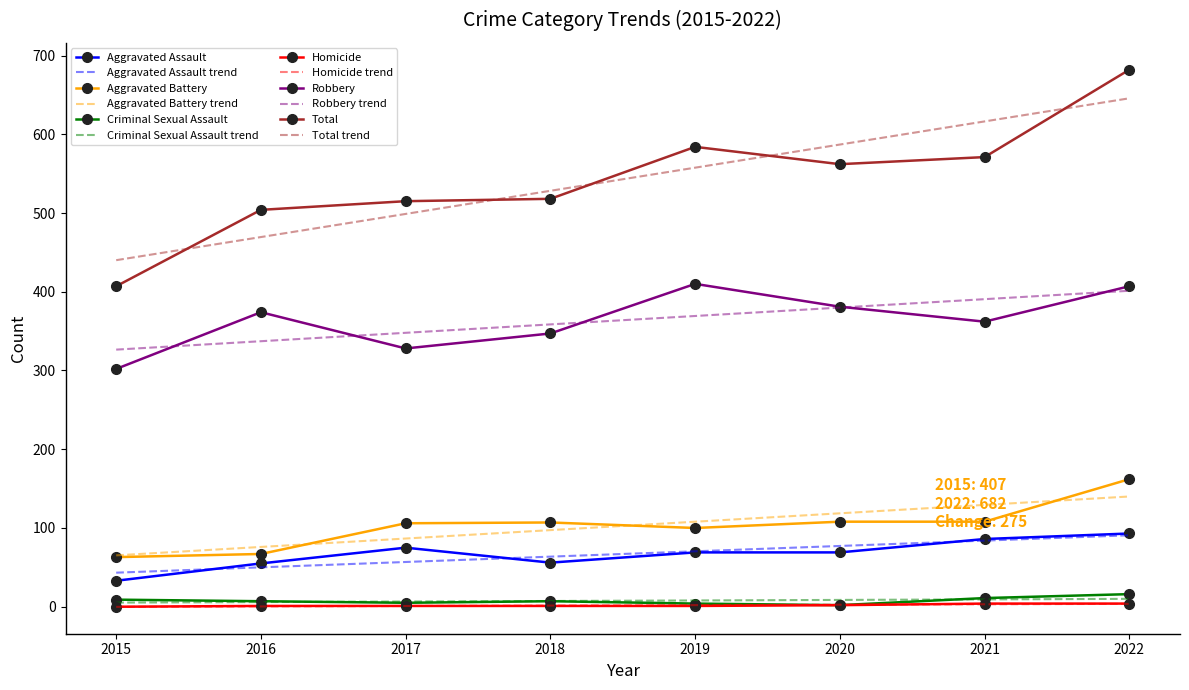

In Criminal Sexual Assault, how many points are lower than both neighbors (excluding endpoints)?

2